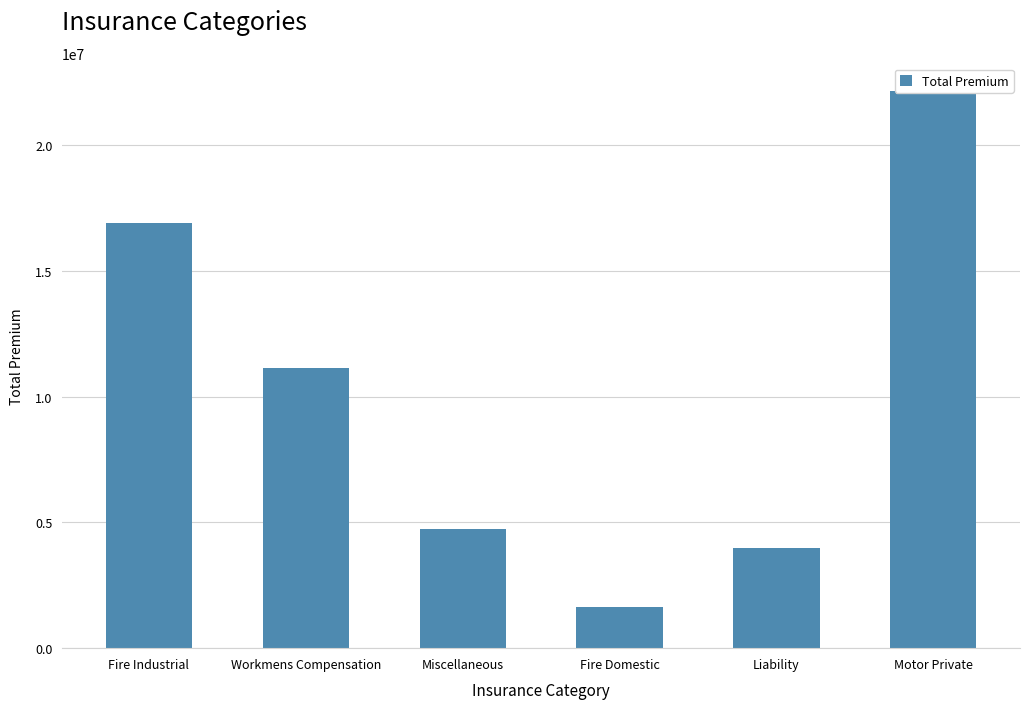

How many values are below 11127974?

3